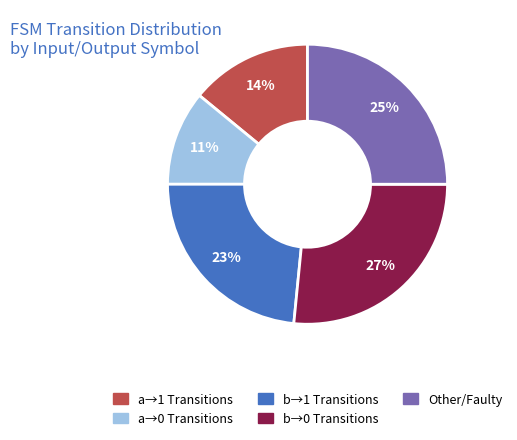

Is there any slice that represents more than half of the pie?

No